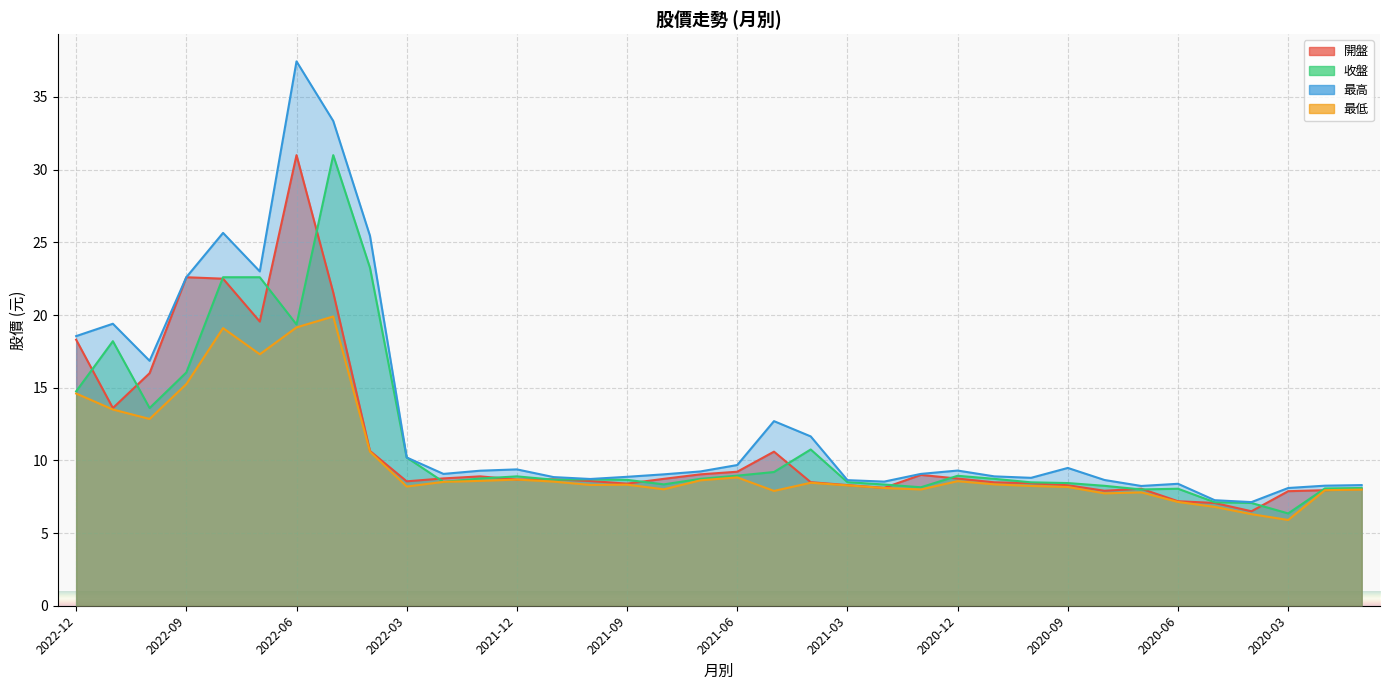

What is the sum of all 收盤 values?

410.4